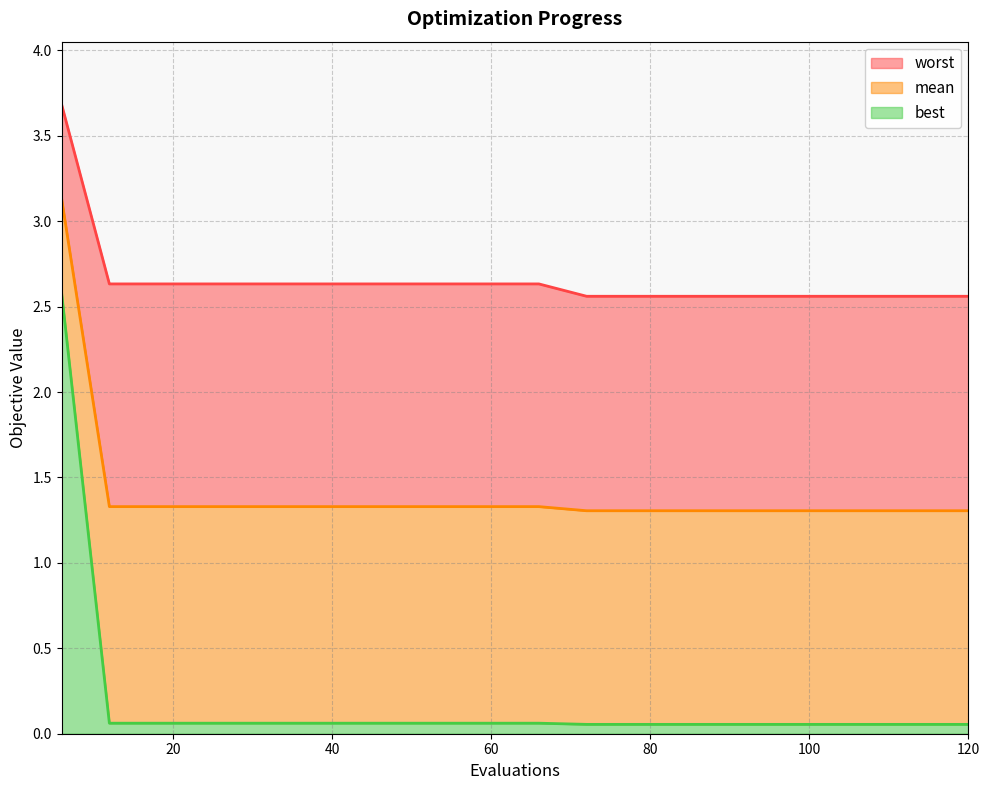

The worst series shows 4.1 at 12. True or false?

False